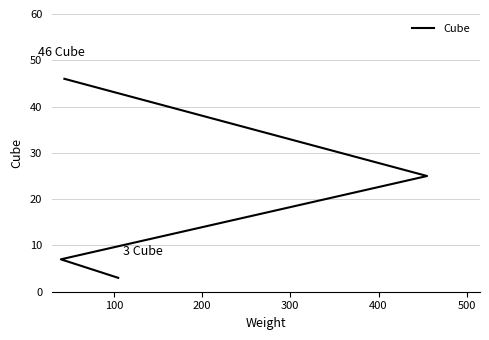

What is the greatest value displayed?

46